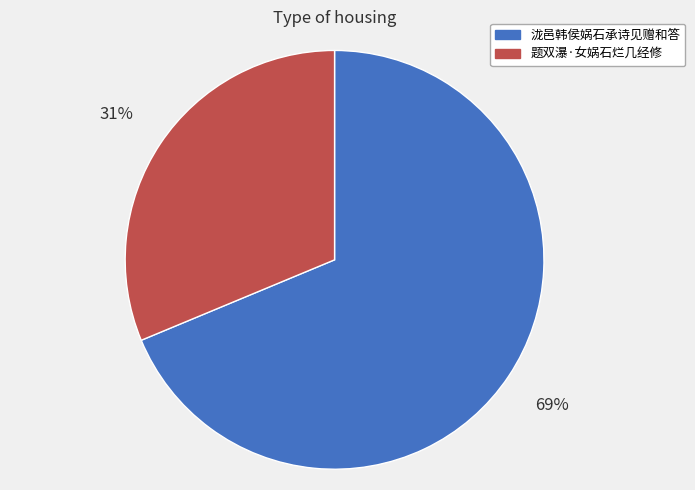

What is the ratio of the value at 泷邑韩侯娲石承诗见赠和答 to the value at 题双瀑·女娲石烂几经修?

2.2